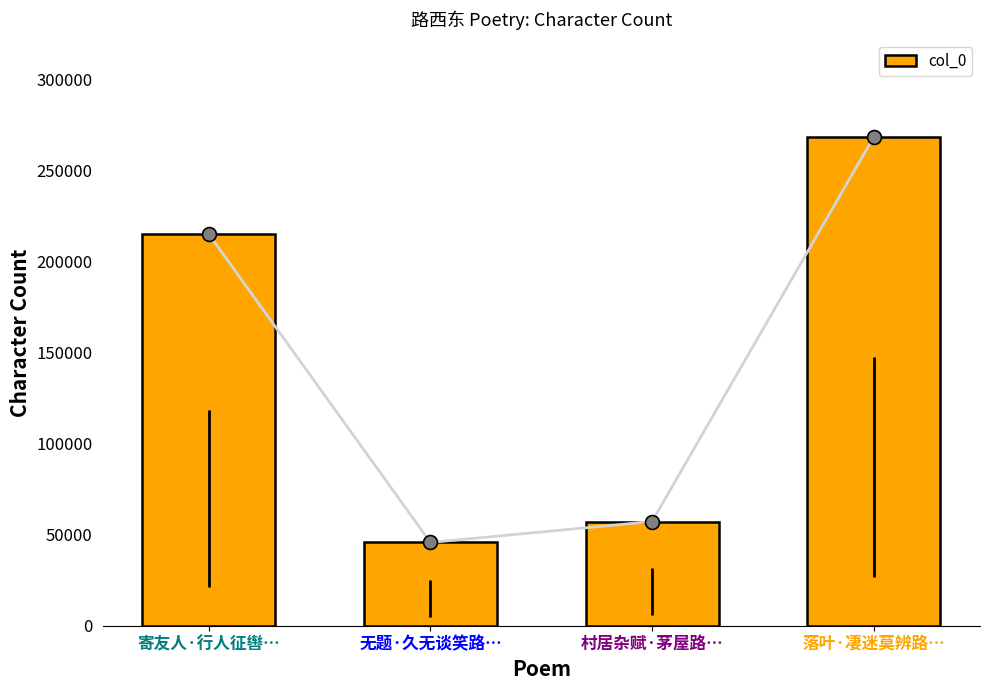

Reading left to right, what are all the values shown in this chart?

寄友人·行人征辔…=215015	无题·久无谈笑路…=45731	村居杂赋·茅屋路…=57241	落叶·凄迷莫辨路…=268389